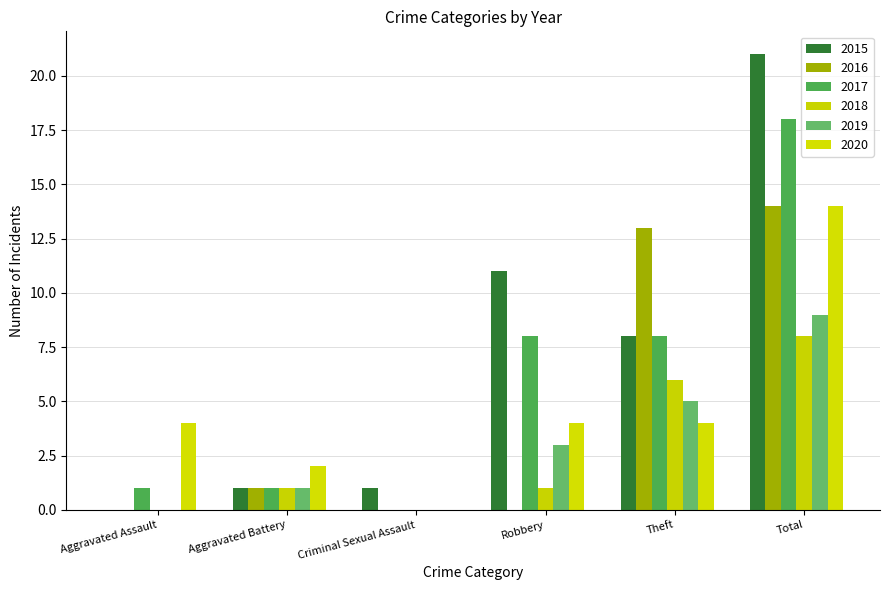

Reading left to right, what are all the values shown in this chart?

2015: Aggravated Assault=0	Aggravated Battery=1	Criminal Sexual Assault=1	Robbery=11	Theft=8	Total=21
2016: Aggravated Assault=0	Aggravated Battery=1	Criminal Sexual Assault=0	Robbery=0	Theft=13	Total=14
2017: Aggravated Assault=1	Aggravated Battery=1	Criminal Sexual Assault=0	Robbery=8	Theft=8	Total=18
2018: Aggravated Assault=0	Aggravated Battery=1	Criminal Sexual Assault=0	Robbery=1	Theft=6	Total=8
2019: Aggravated Assault=0	Aggravated Battery=1	Criminal Sexual Assault=0	Robbery=3	Theft=5	Total=9
2020: Aggravated Assault=4	Aggravated Battery=2	Criminal Sexual Assault=0	Robbery=4	Theft=4	Total=14